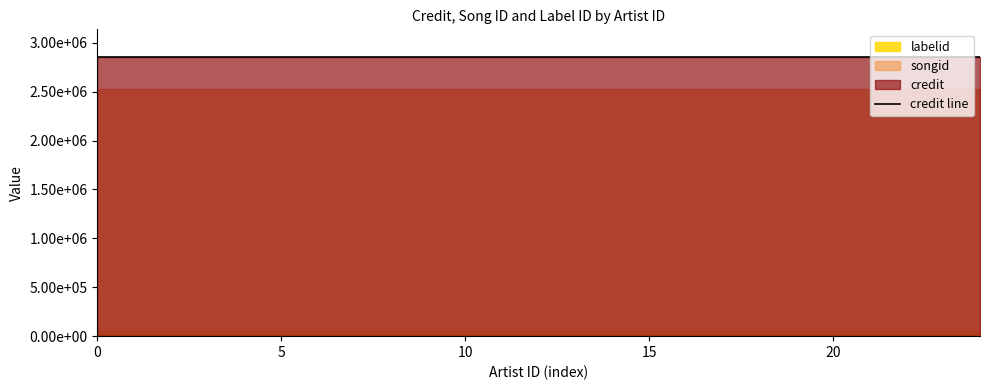

What position from the right is 2074245?

8